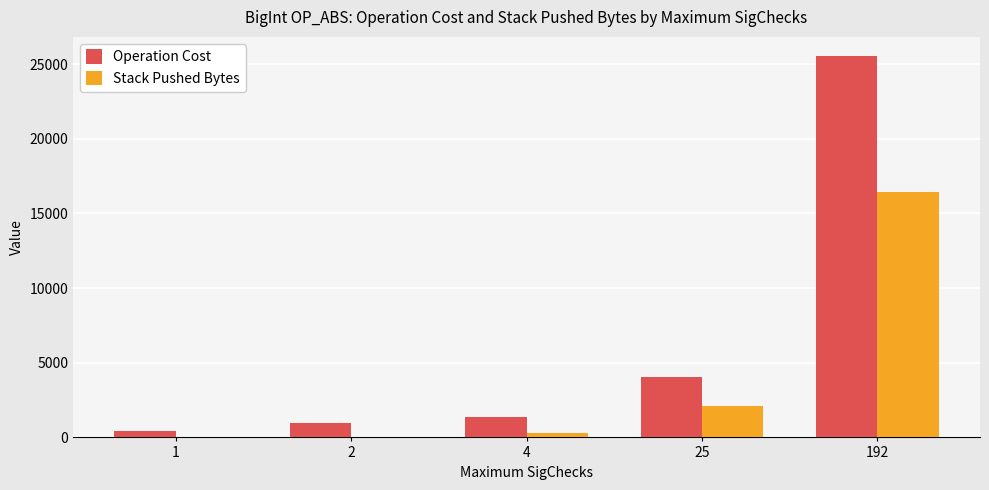

At which category is the sum across all series the highest?

192